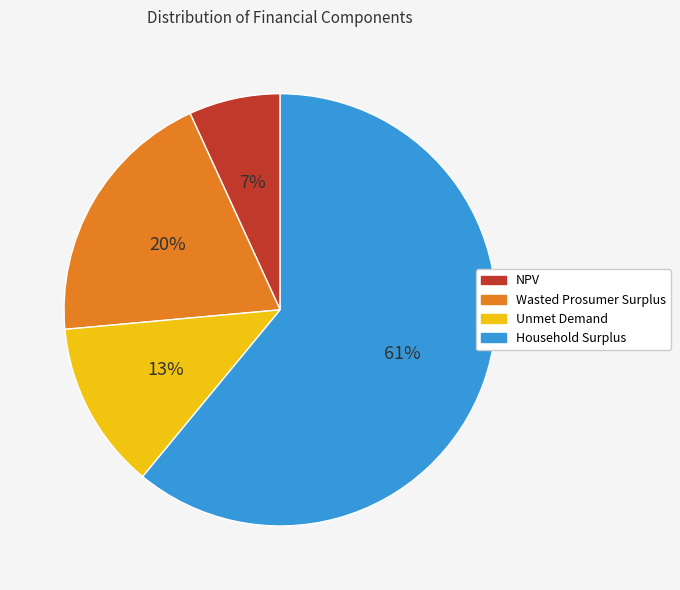

Which slice is the smallest?

NPV